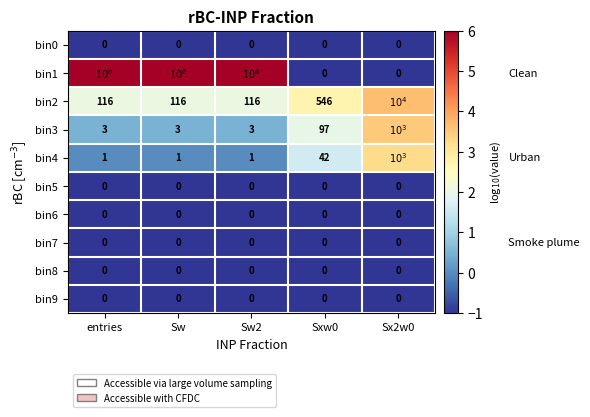

Which series changed the most between Sw and Sxw0?

bin1